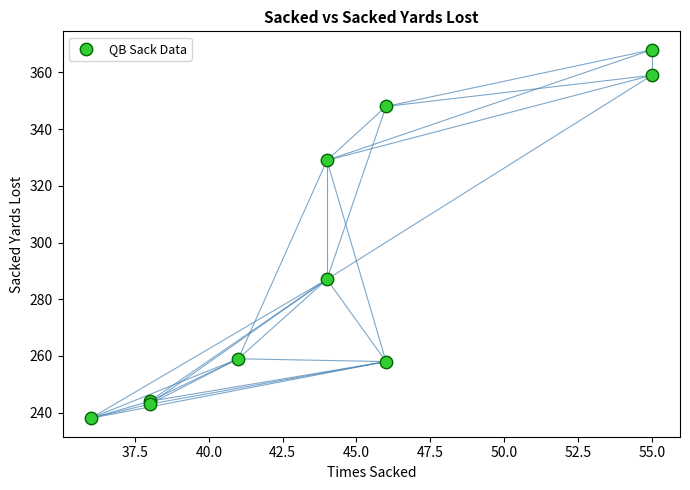

What Y value in the scatter plot is closest to 303?

287